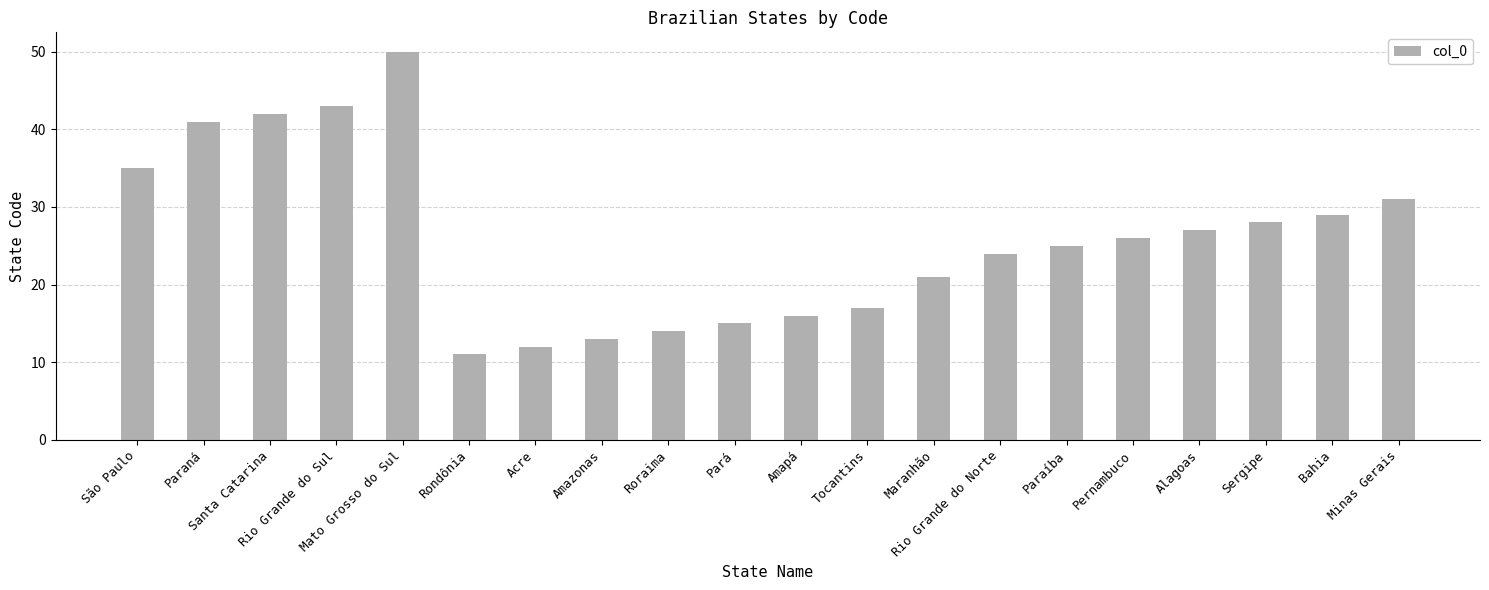

Which label corresponds to the smallest value in the chart?

Rondônia